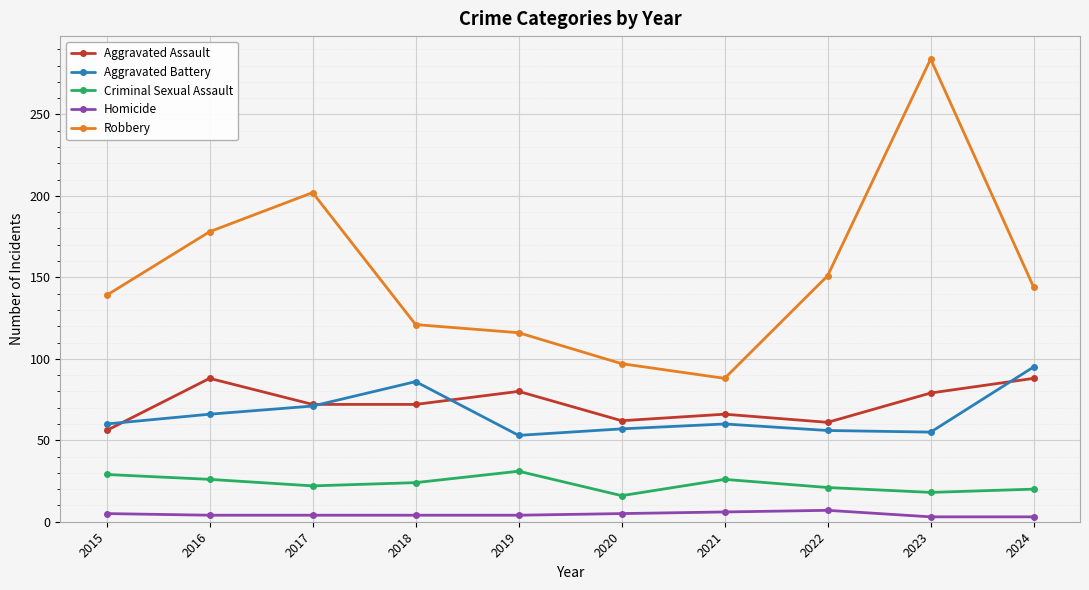

What is the value of the Criminal Sexual Assault point at the 2nd from the left?

26